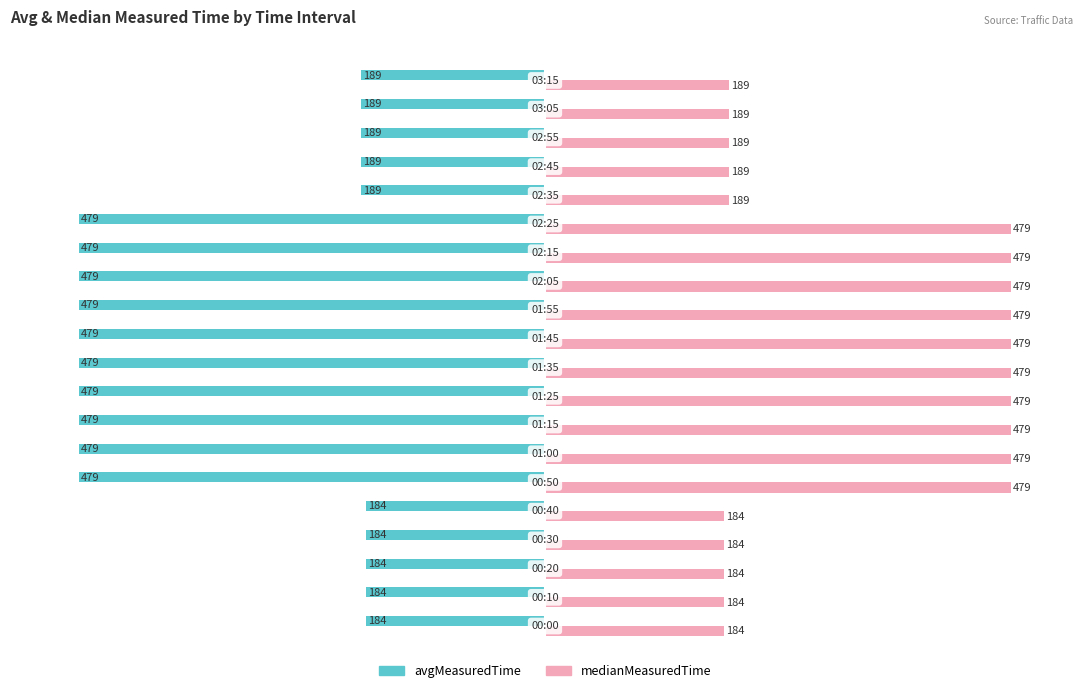

List the series in order of their peak value, highest first.

medianMeasuredTime, avgMeasuredTime